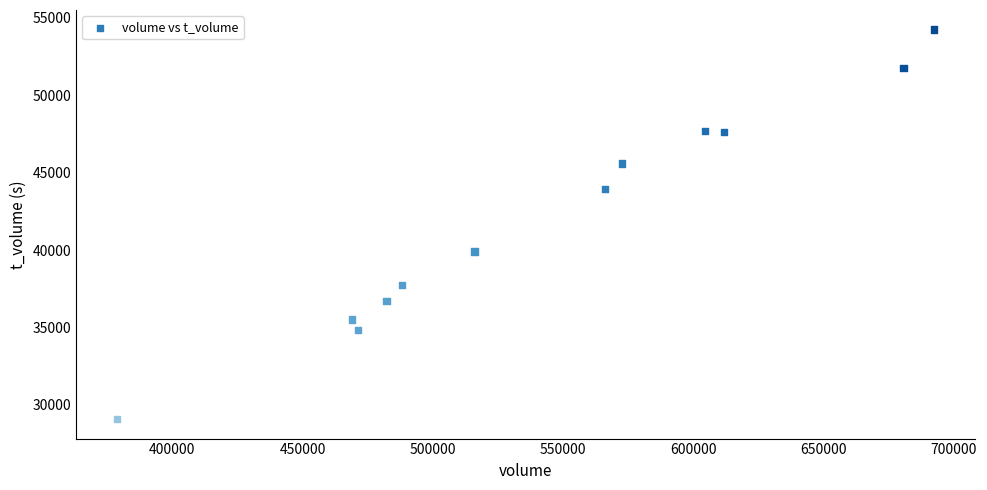

What is the range of Y values (max minus min)?

25163